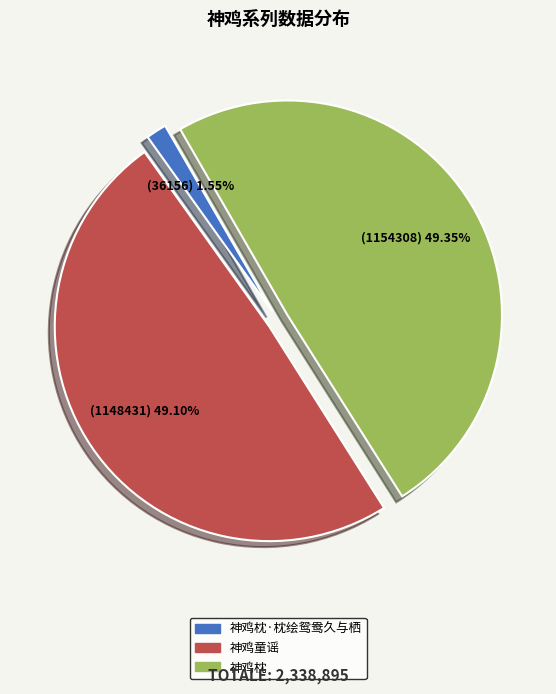

What is the smallest slice in the pie chart?

神鸡枕·枕绘鸳鸯久与栖